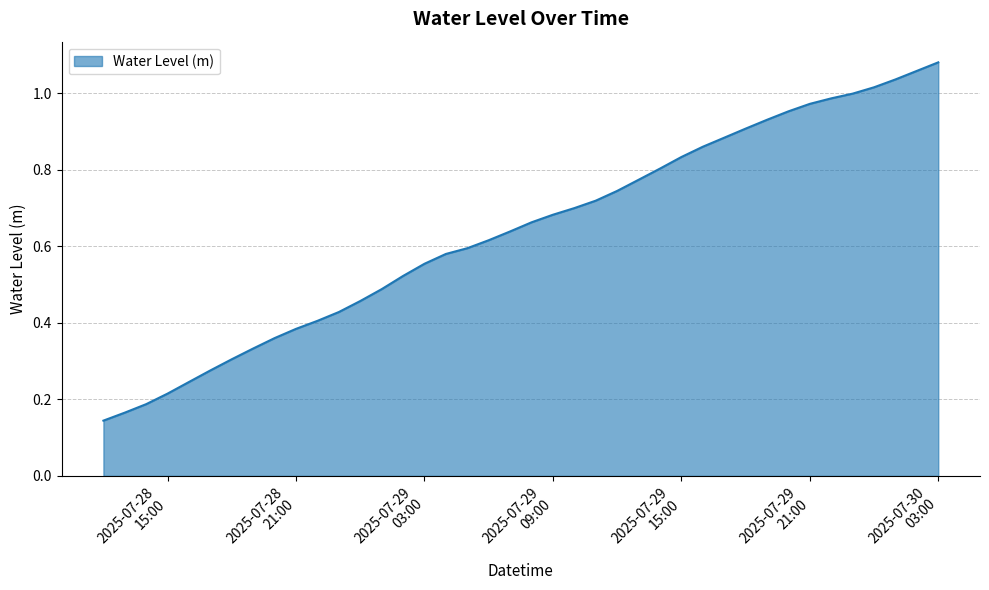

Reading left to right, transcribe all the data shown in this chart.

0.1	0.2	0.2	0.2	0.2	0.3	0.3	0.3	0.4	0.4	0.4	0.4	0.5	0.5	0.5	0.6	0.6	0.6	0.6	0.6	0.7	0.7	0.7	0.7	0.7	0.8	0.8	0.8	0.9	0.9	0.9	0.9	1.0	1.0	1.0	1.0	1.0	1.0	1.1	1.1